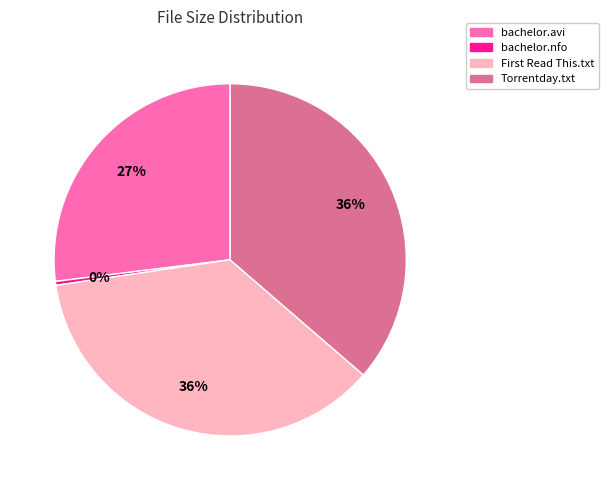

Is there any slice that represents more than half of the pie?

No